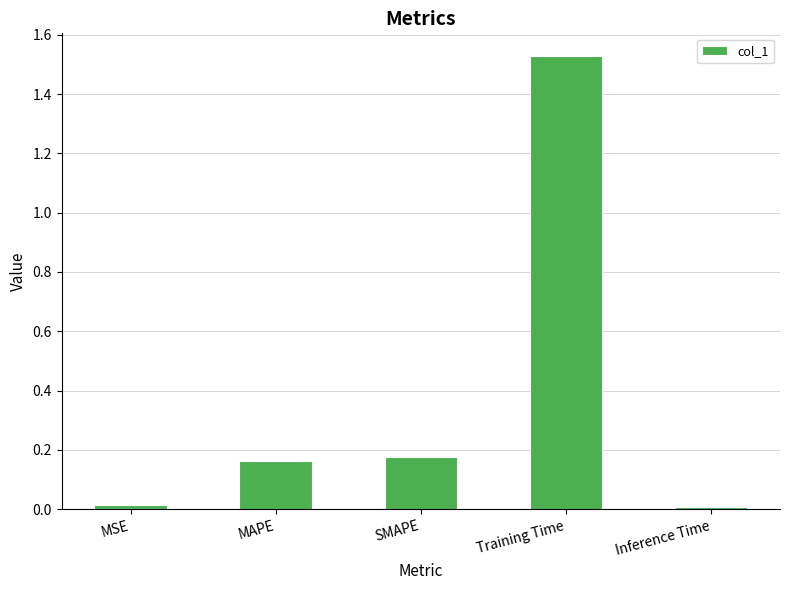

What is the label of the 4th bar from the right?

MAPE